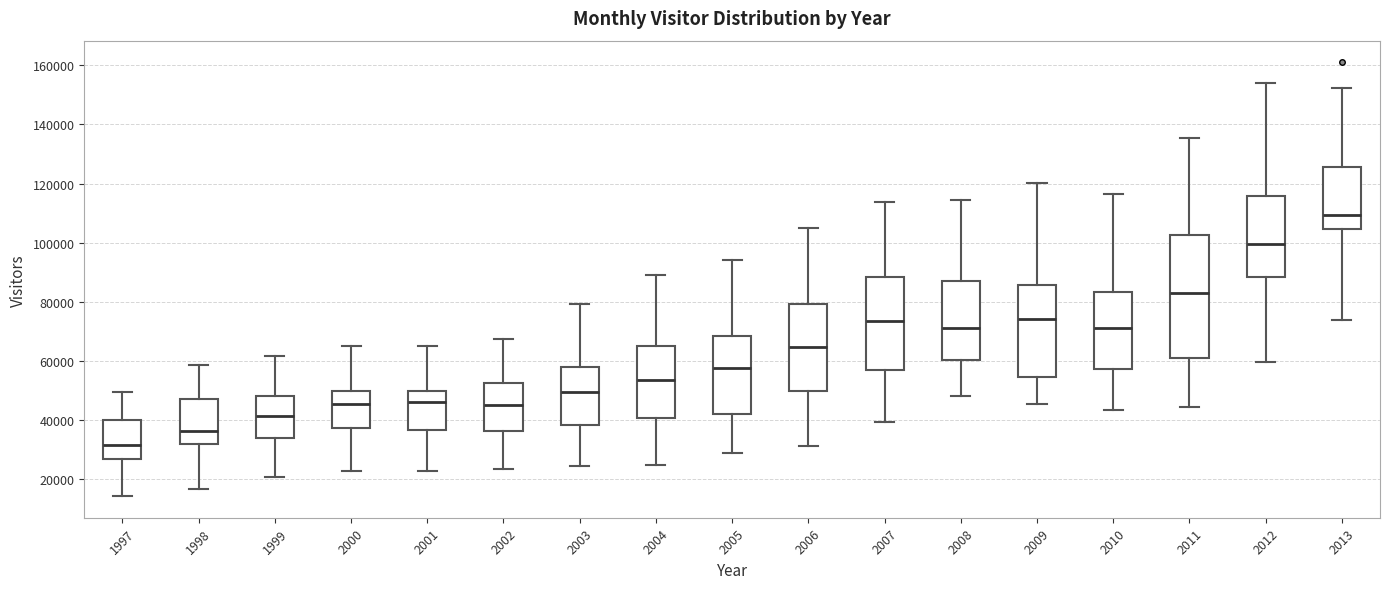

Where is the lower edge of the box at x = 2000 on the y-axis? The values are not printed on the chart, so give them approximately, as read against the axis.

38000